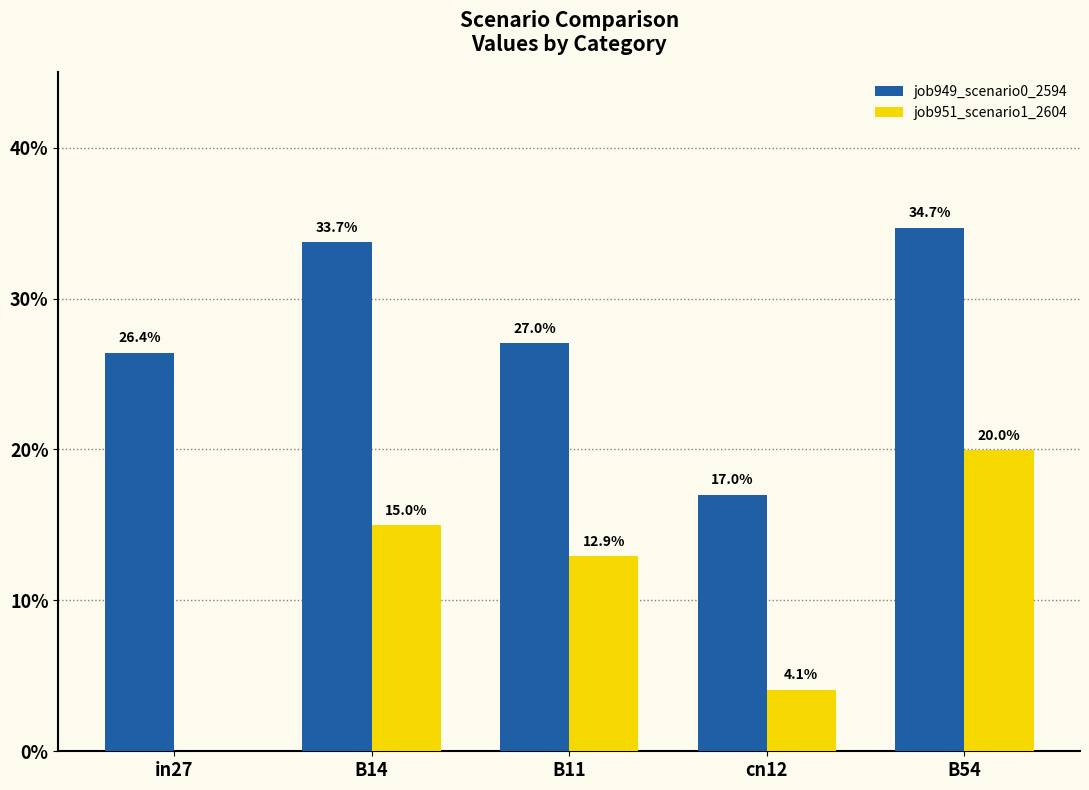

What is the label of the 1st bar from the left?

in27